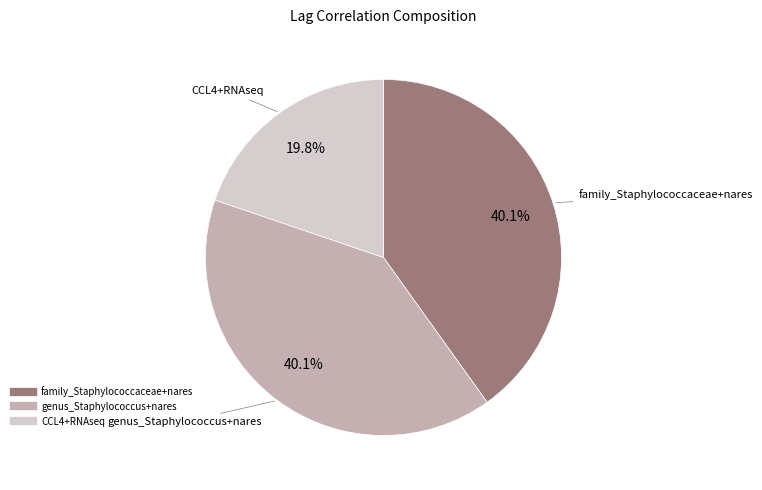

The genus_Staphylococcus+nares slice represents 40% of the pie. True or false?

True